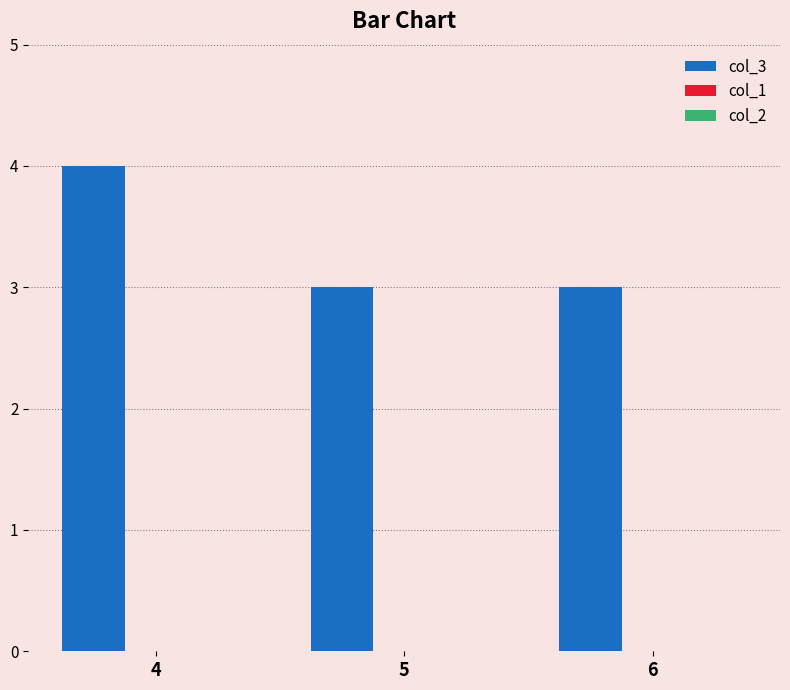

What is the ratio of the value at 4 to the value at 6?

1.3